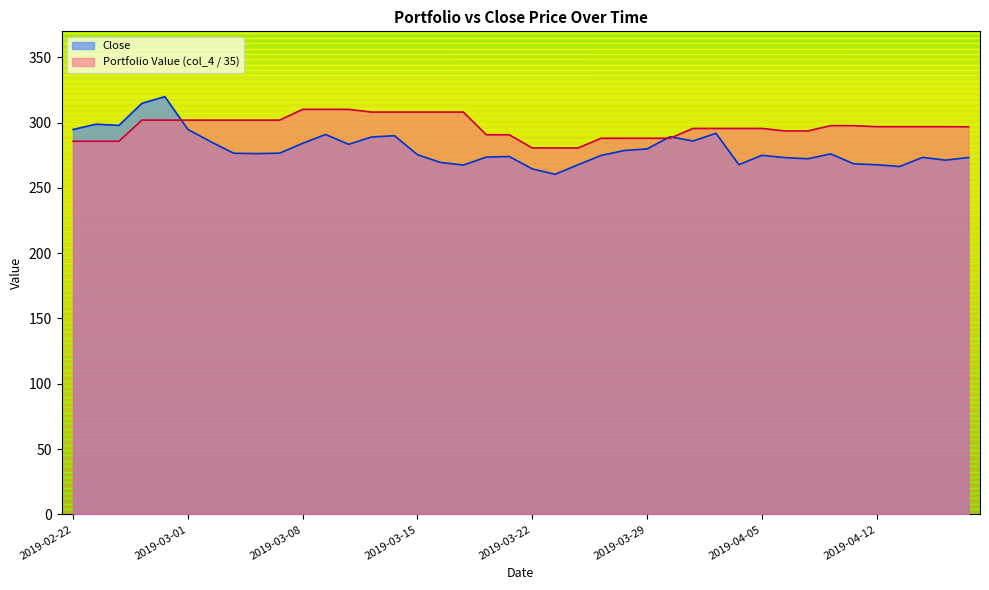

Does the chart have visible grid lines?

No